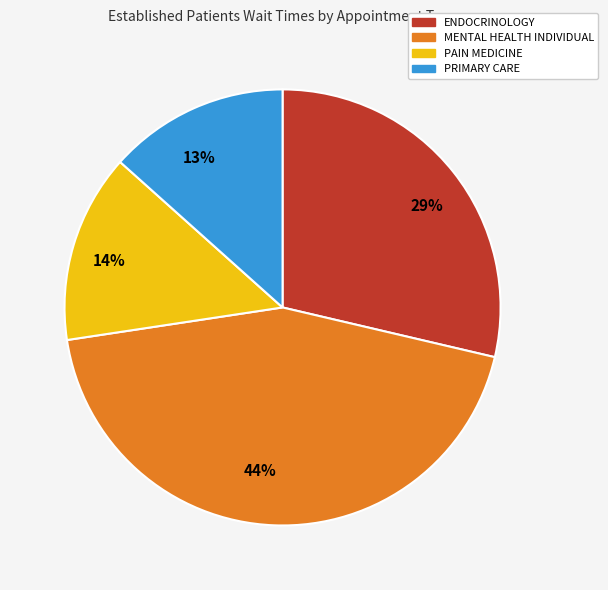

Between 44% and 29%, which is larger?

44%